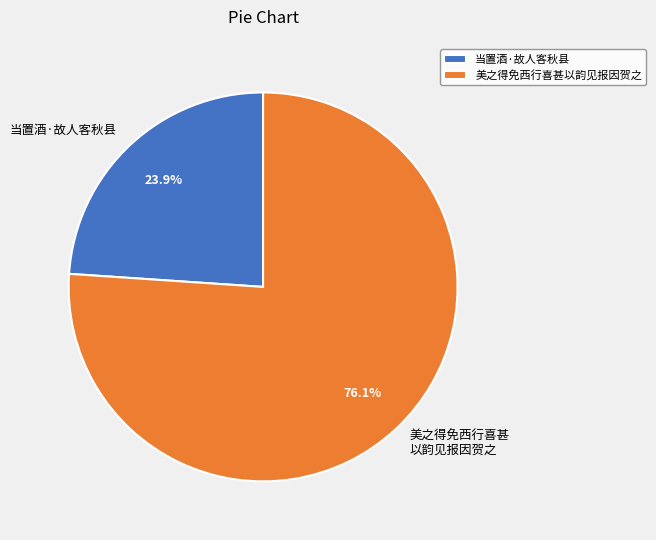

Is there any slice that represents more than half of the pie?

Yes